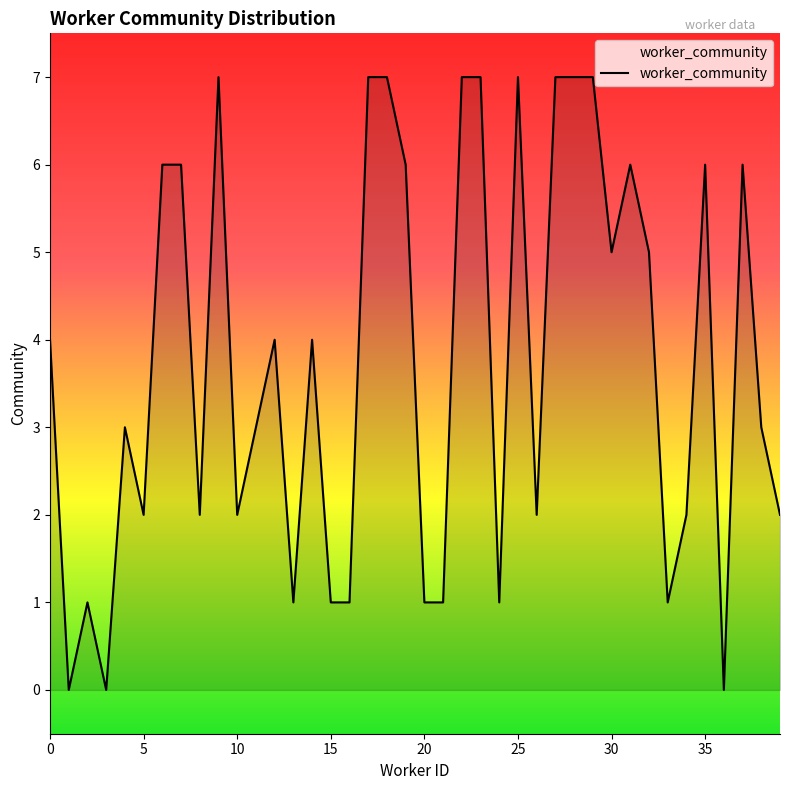

Count the values in the range 1 to 6.

28